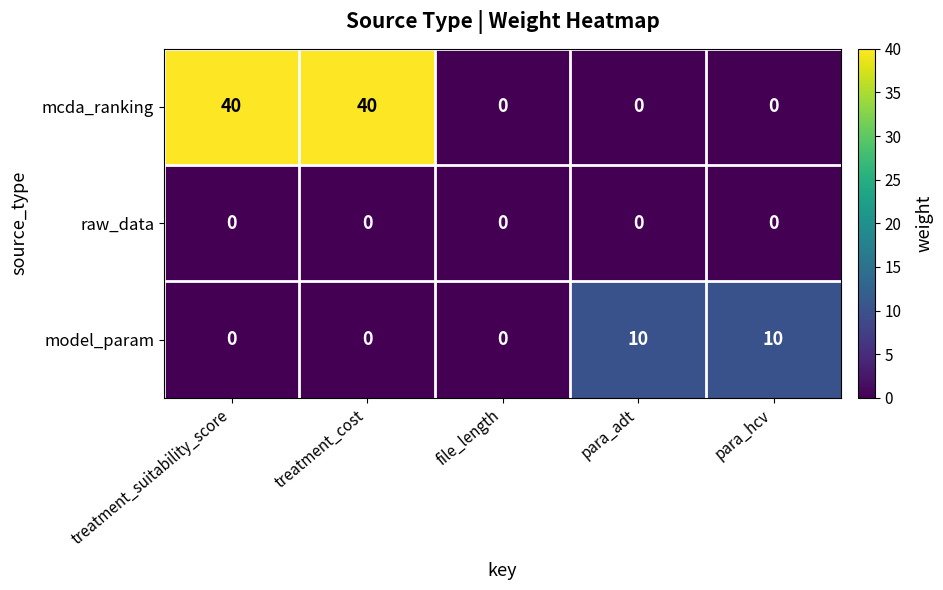

List the series in order of their peak value, highest first.

mcda_ranking, model_param, raw_data